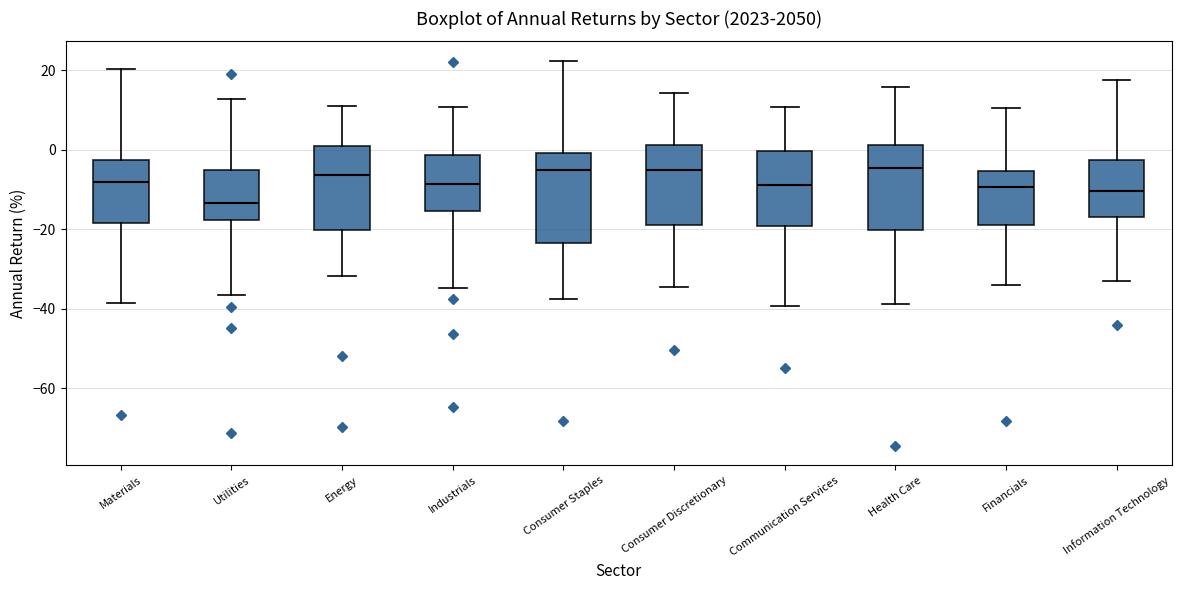

Where is the upper edge of the box for Health Care on the y-axis? The values are not printed on the chart, so give them approximately, as read against the axis.

2